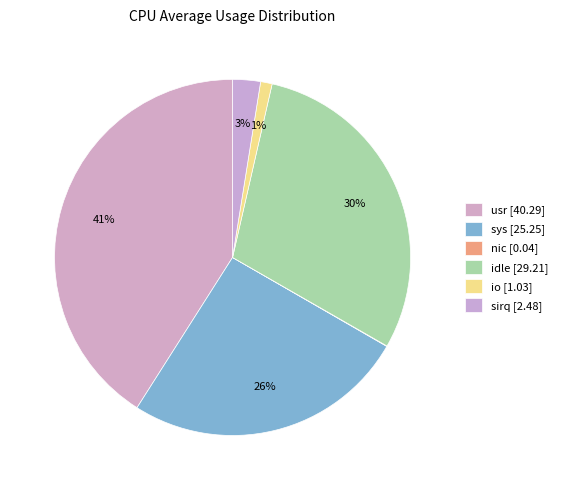

Is there a majority slice in this chart?

No